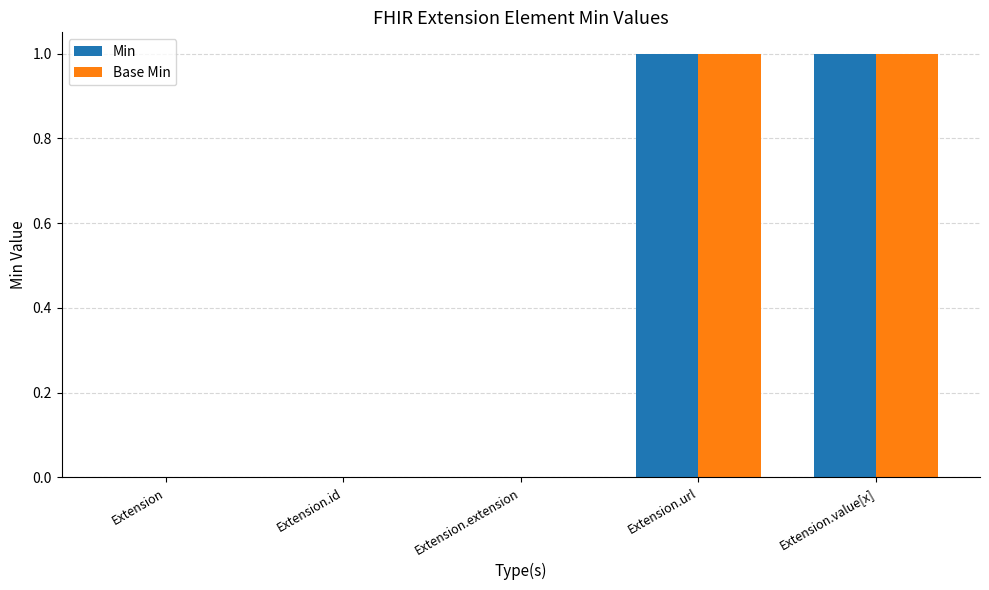

True or false: Min has a value of 0 at Extension.id.

True